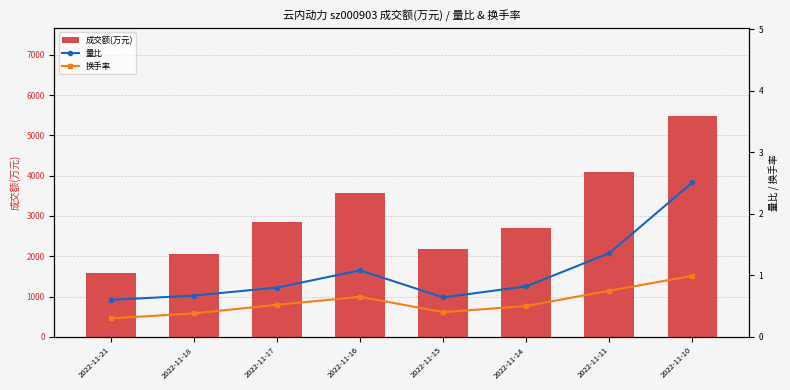

Which has a higher value, 2022-11-17 or 2022-11-14?

2022-11-17